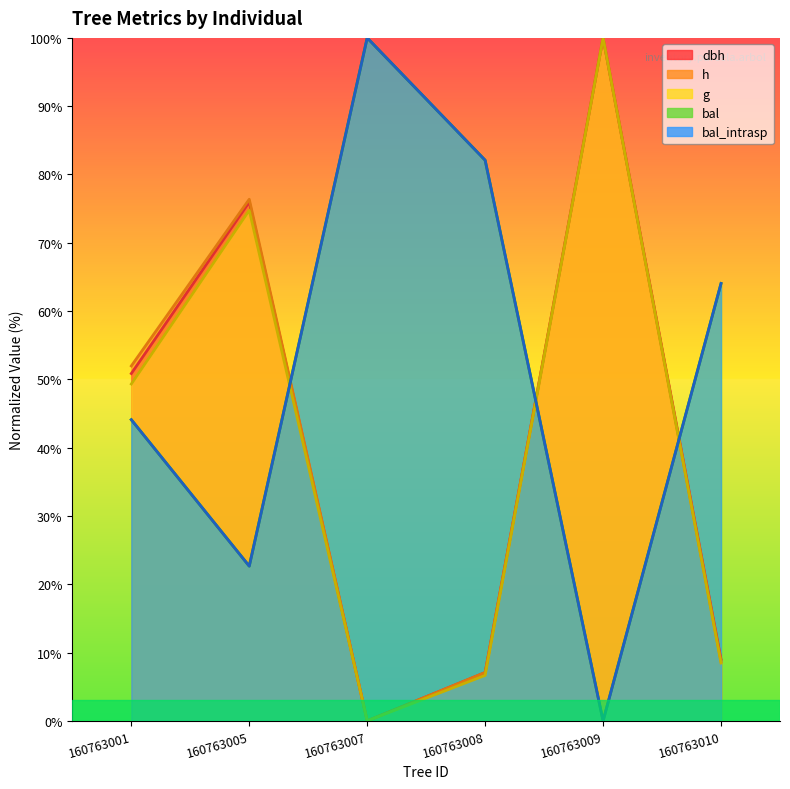

How many lines are shown in the chart?

5